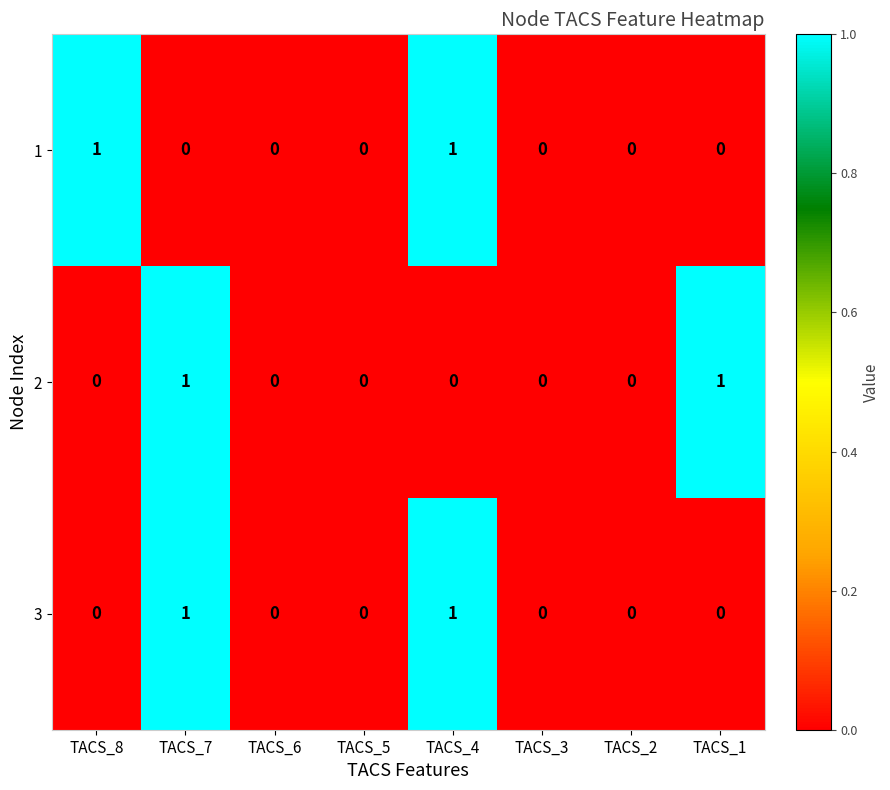

How many 2 values are between 0 and 1?

8